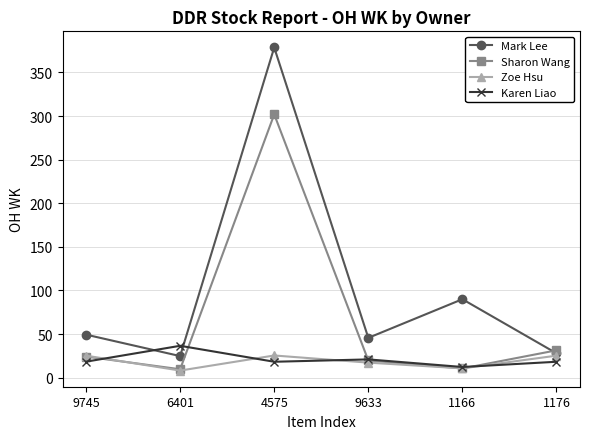

Rank the series by their maximum value, from lowest to highest.

Zoe Hsu, Karen Liao, Sharon Wang, Mark Lee